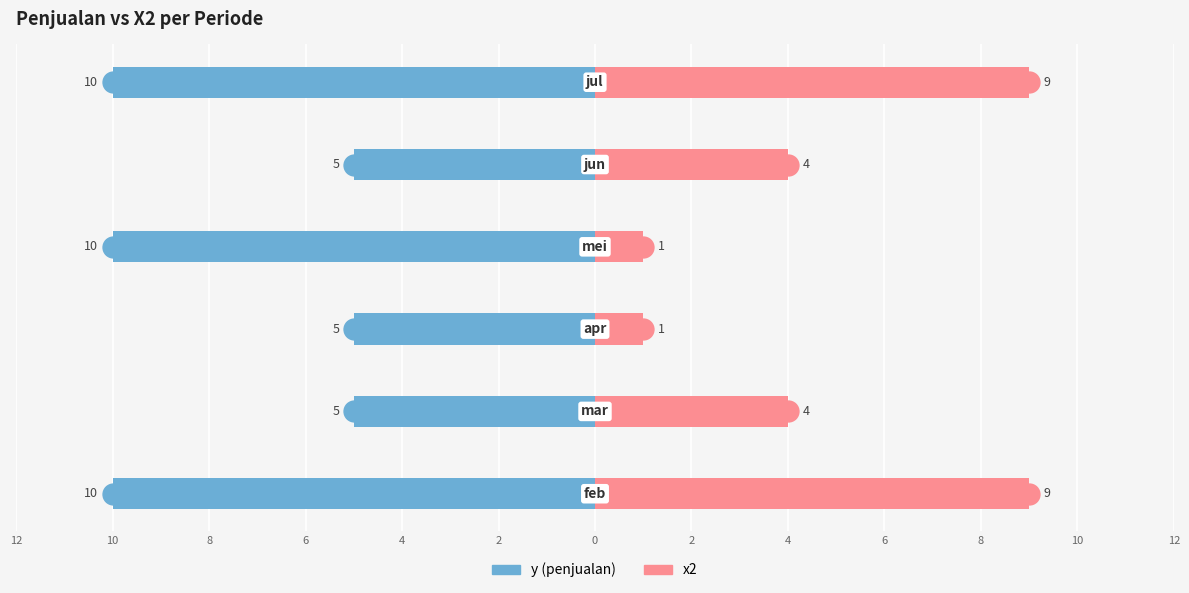

Reading left to right, extract all data points from this chart.

y (penjualan): 14=-10	12=-5	10=-5	8=-10	6=-5	4=-10
x2: 14=9	12=4	10=1	8=1	6=4	4=9